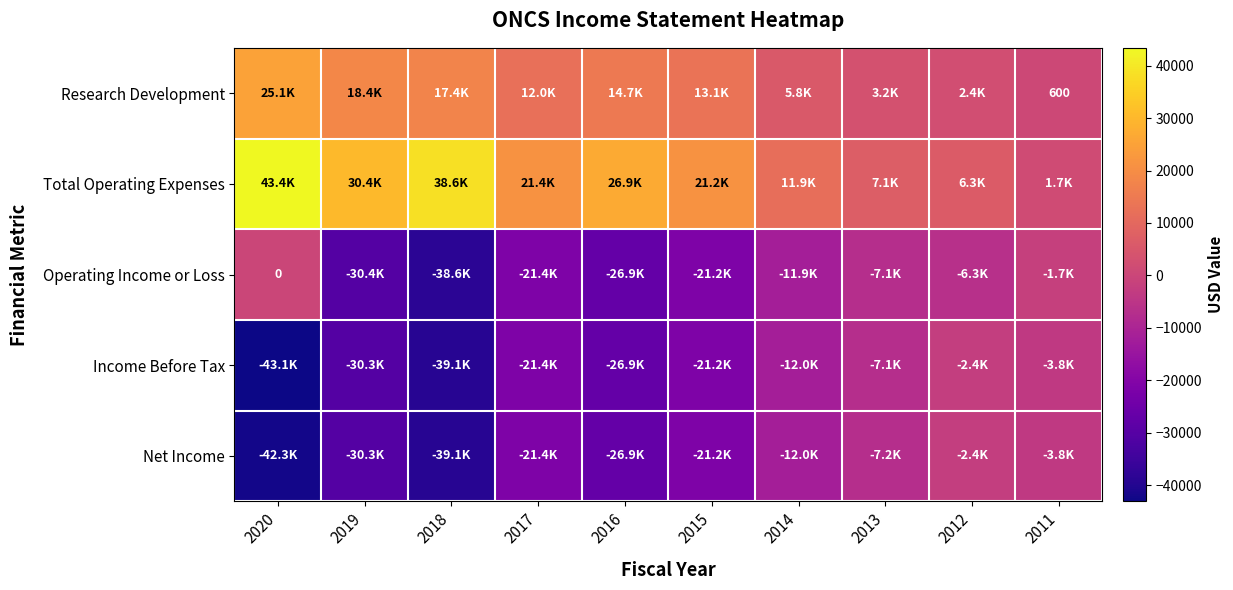

How many data points does each series have?

10